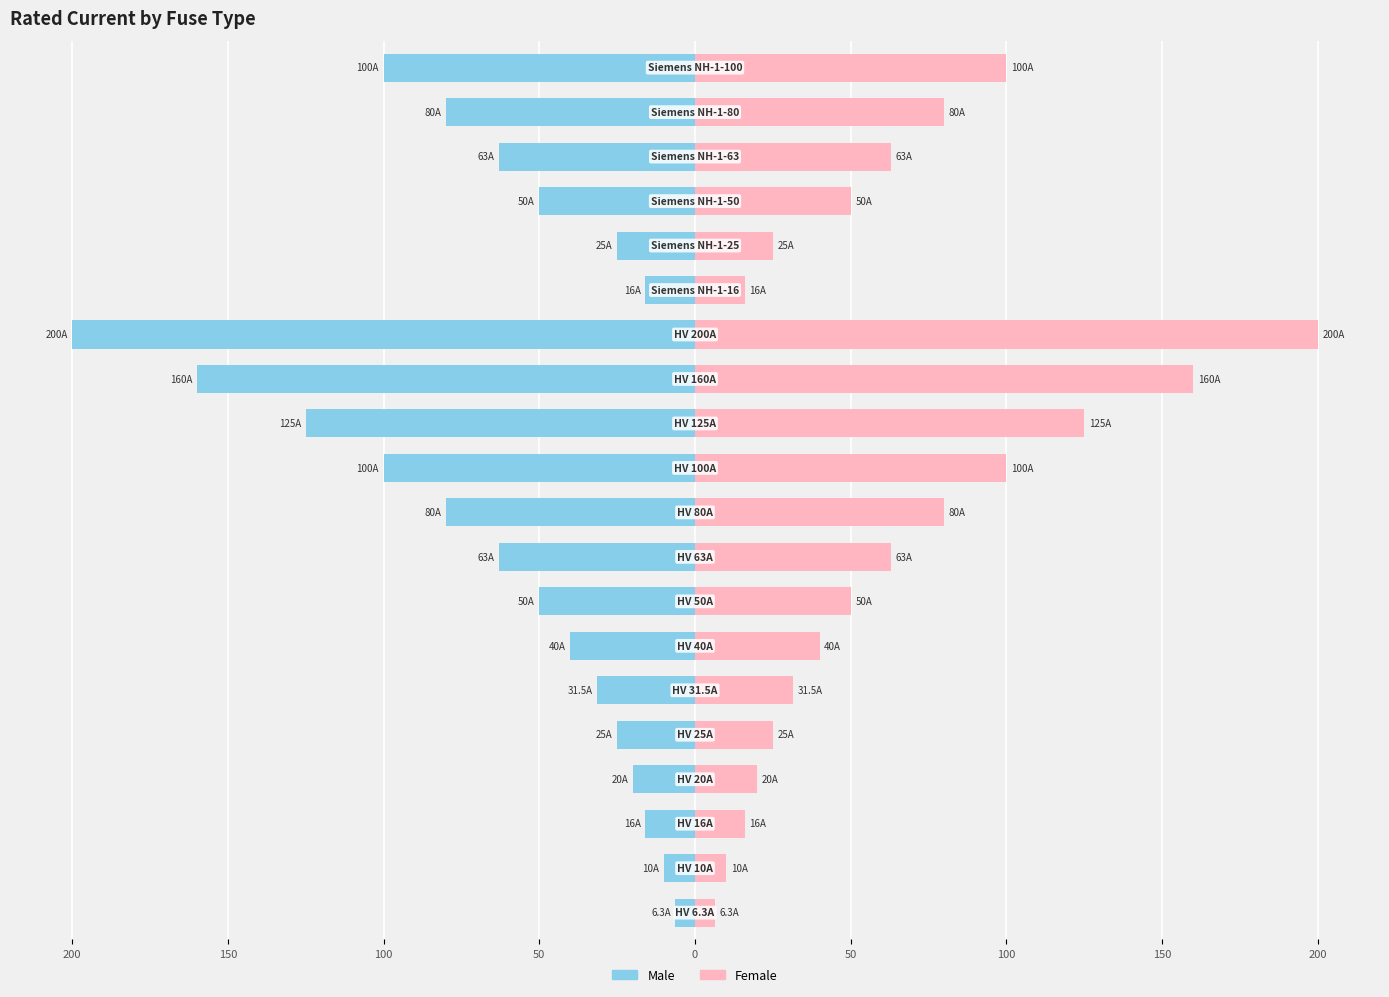

What are all the series names shown in the legend?

Male, Female